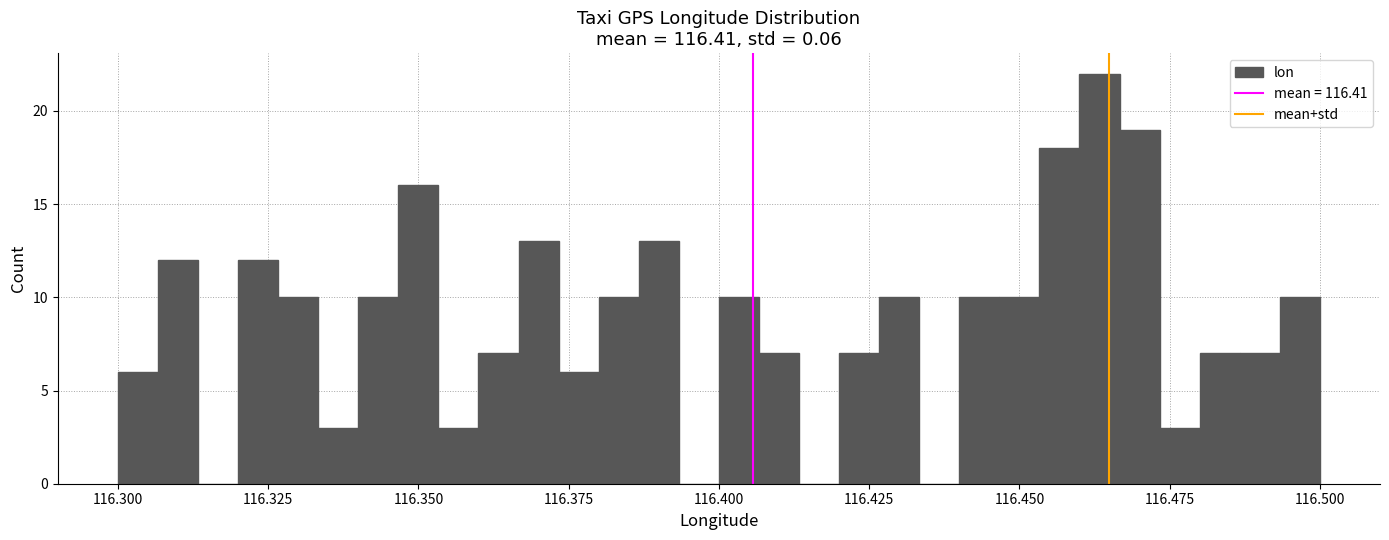

Read against the x-axis, roughly where is the centre of the tallest bar?

116.465